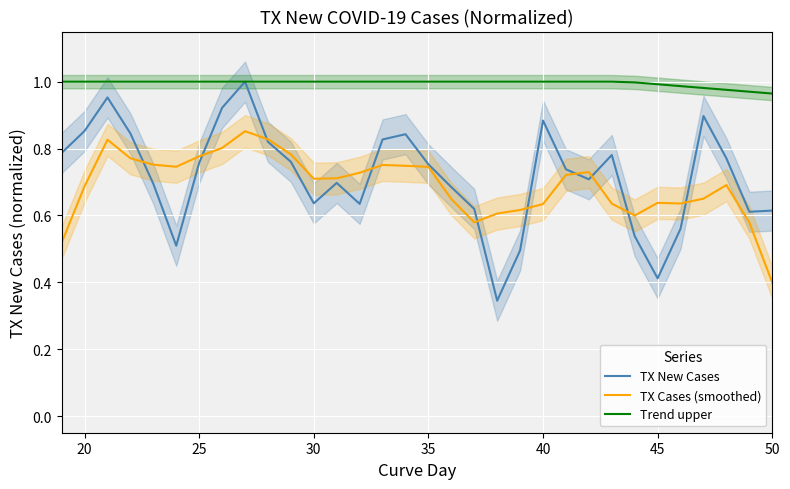

Where is TX Cases (smoothed) nearest to the value 0?

50